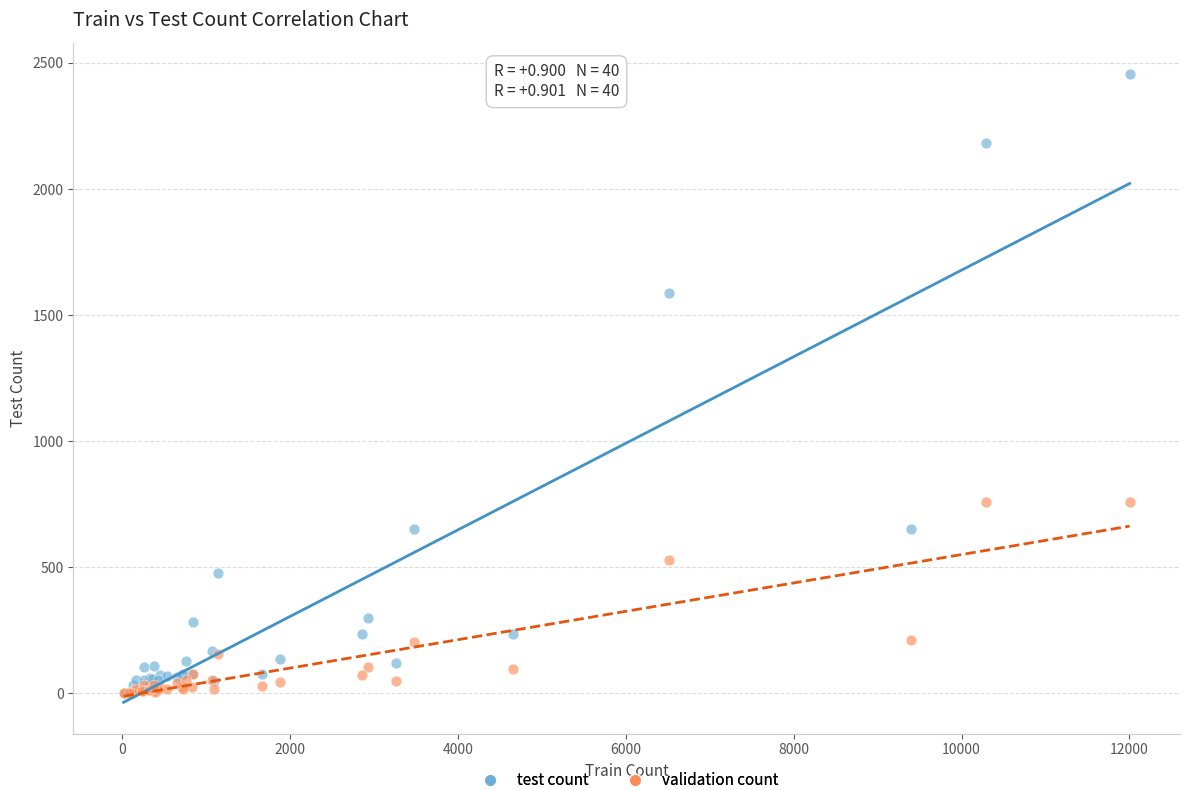

In the test count series, what Y value is closest to 1228?

1588